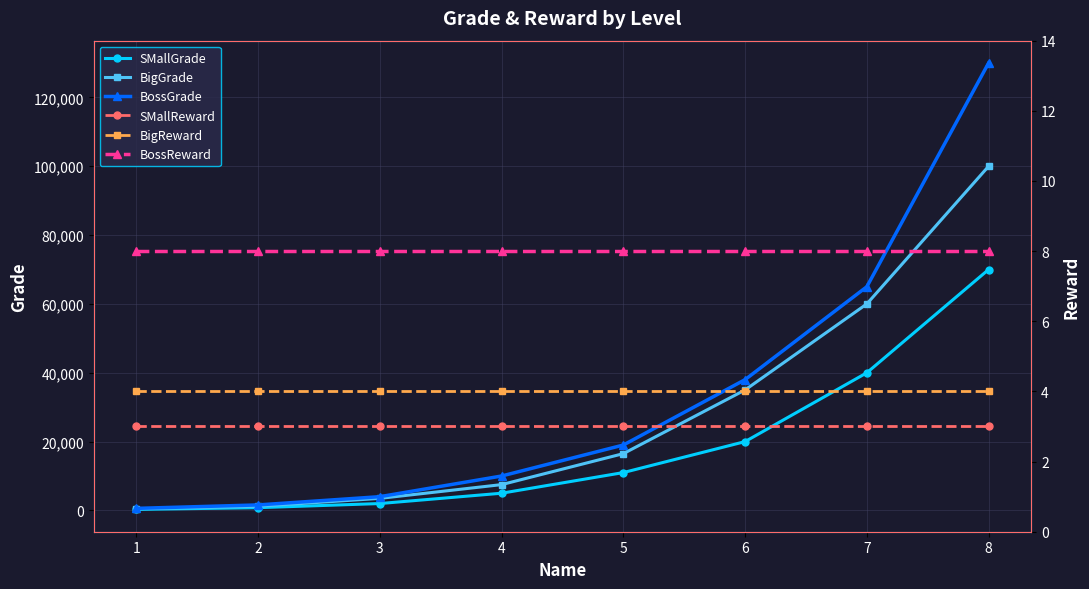

What is the sum of the BossGrade values at 2 and 4?

11600